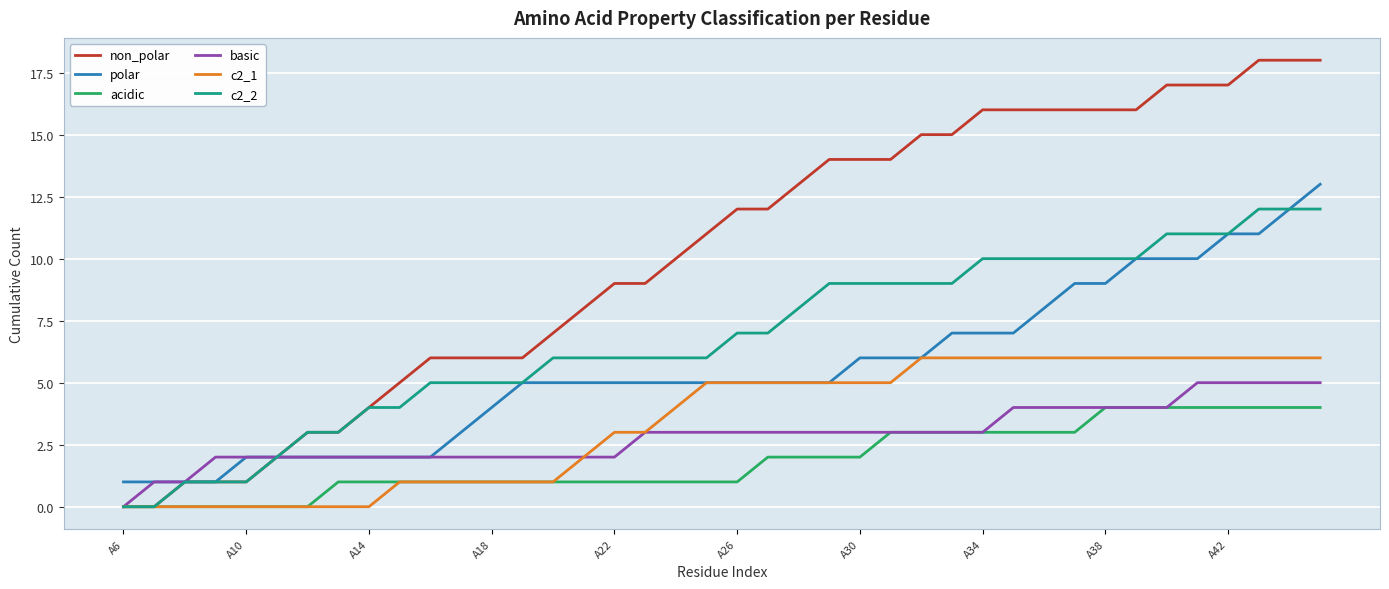

Which series has the largest total across all categories?

non_polar